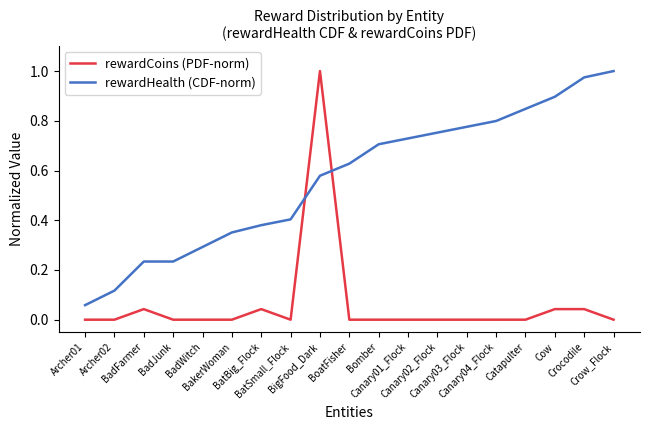

Between BigFood_Dark and Canary02_Flock, which series saw the biggest shift?

rewardCoins (PDF-norm)